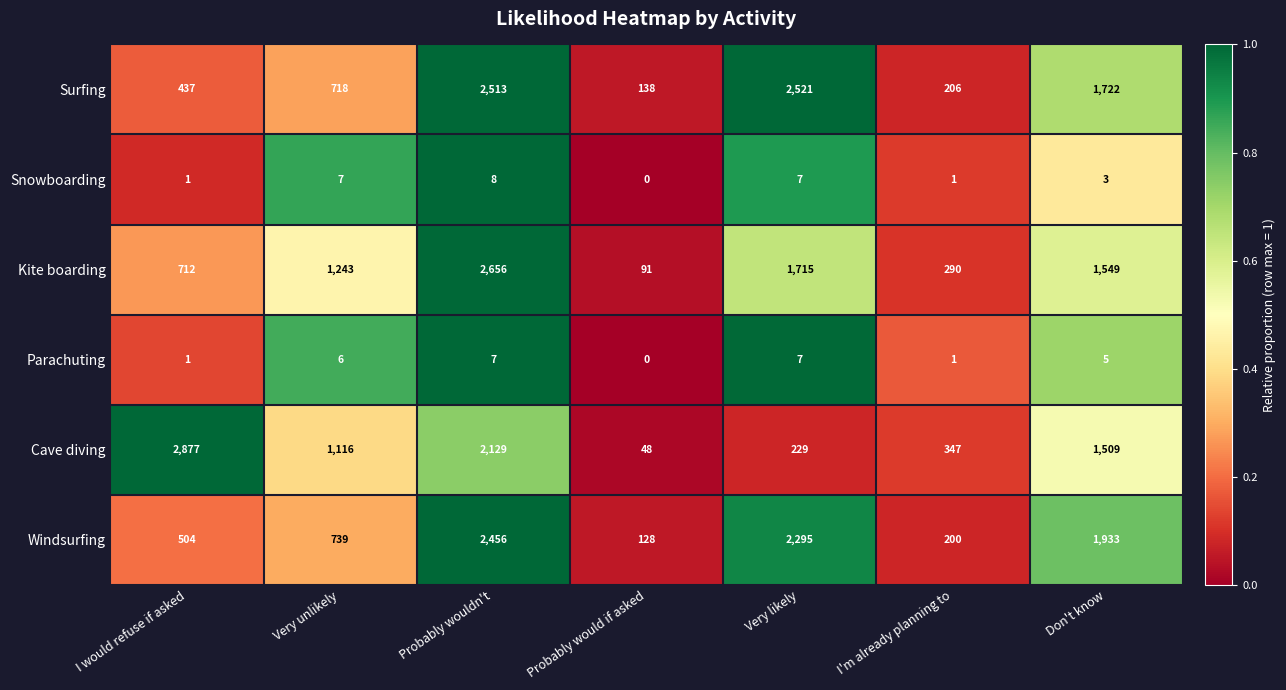

Count the Parachuting values in the range 1 to 7.

6